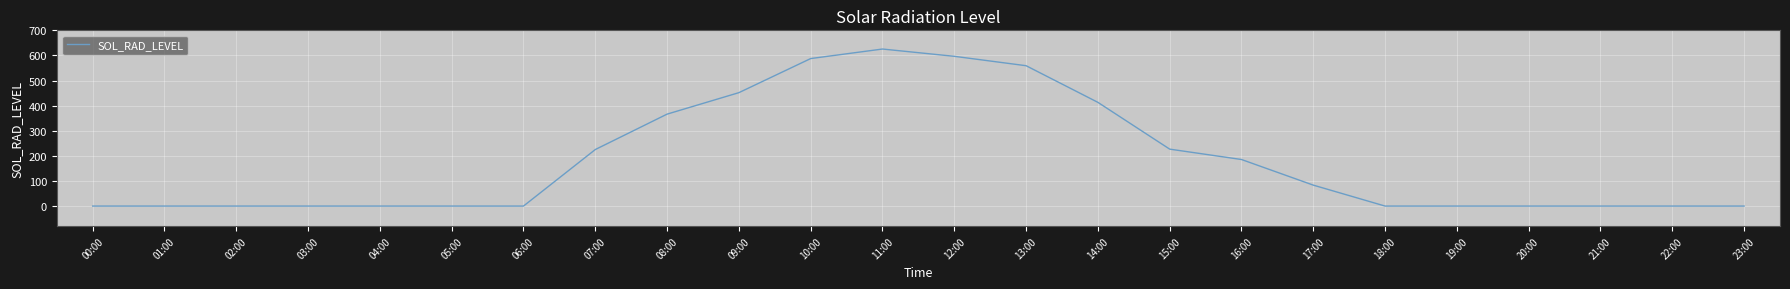

What is the greatest value displayed?

625.5